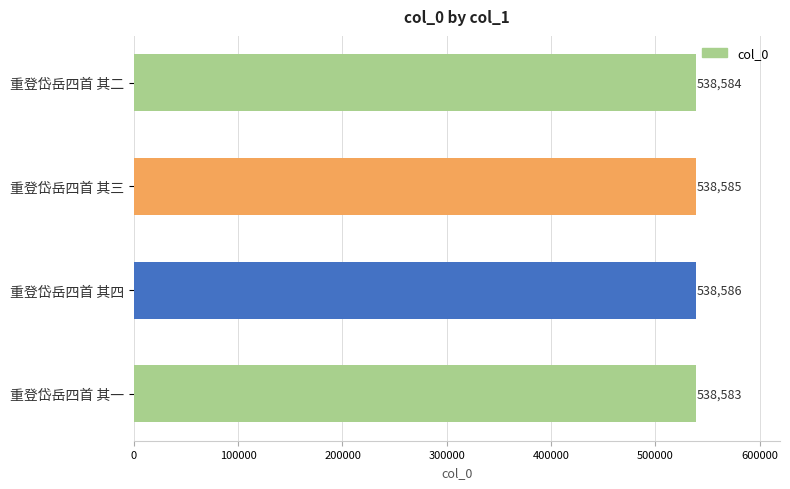

Count the number of categories in the chart.

4